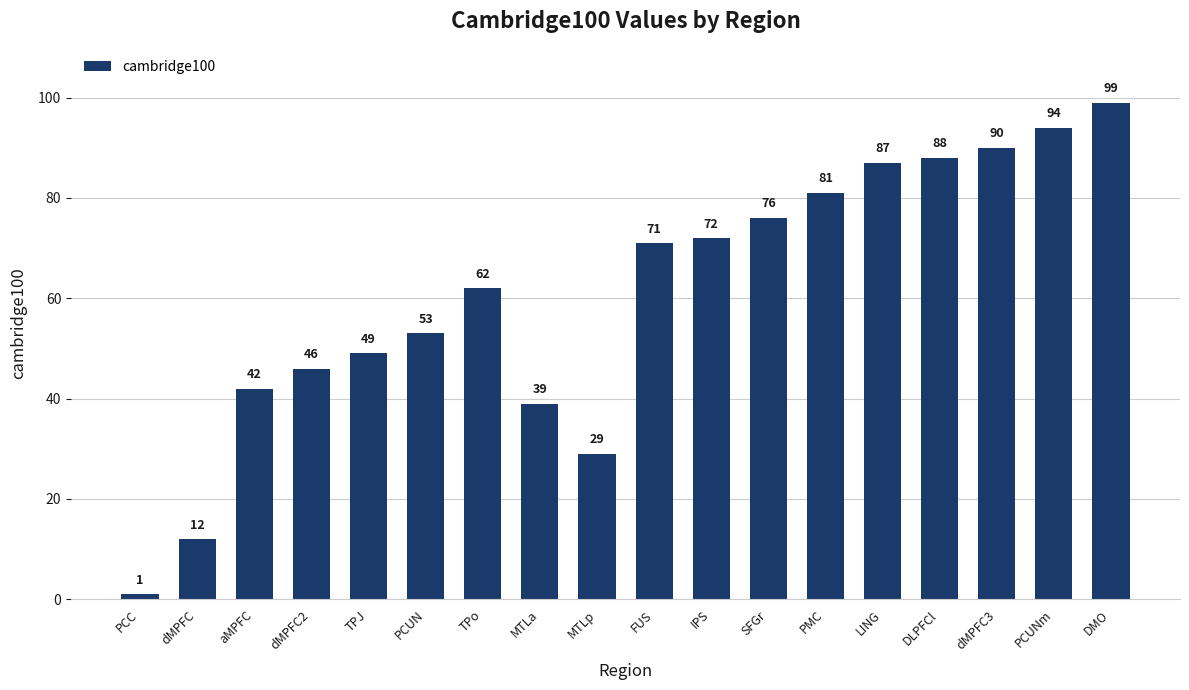

What is the change in value from MTLa to dMPFC3?

+51